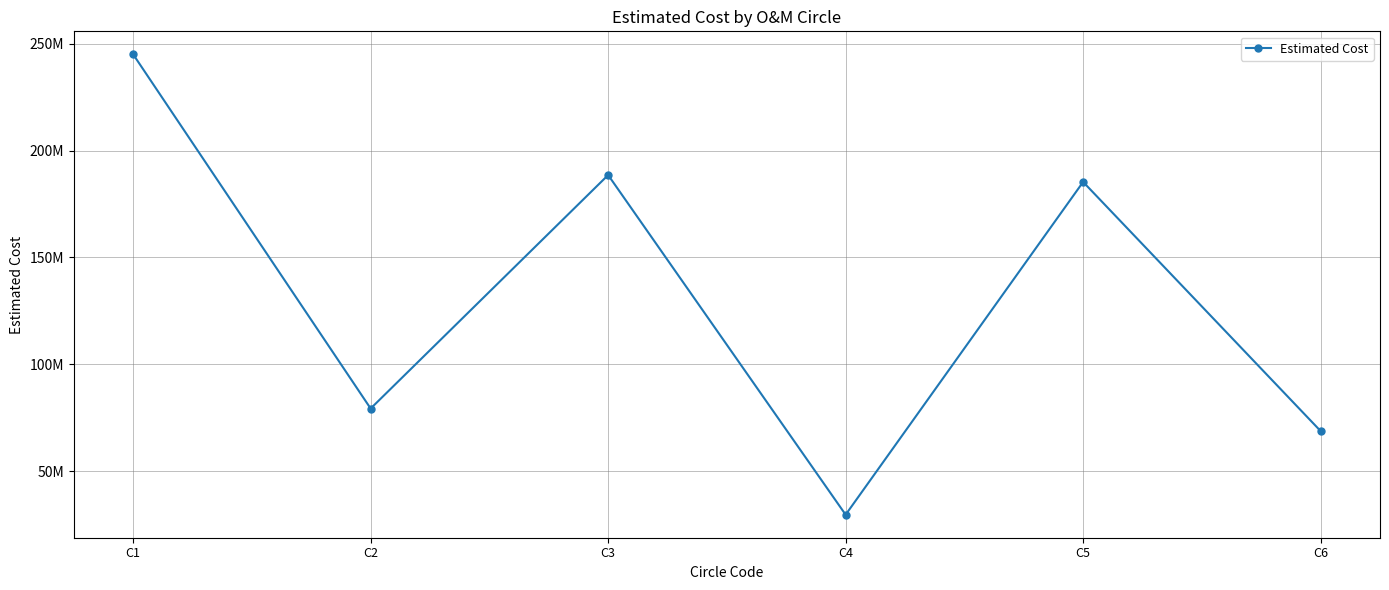

Does the chart have visible grid lines?

Yes